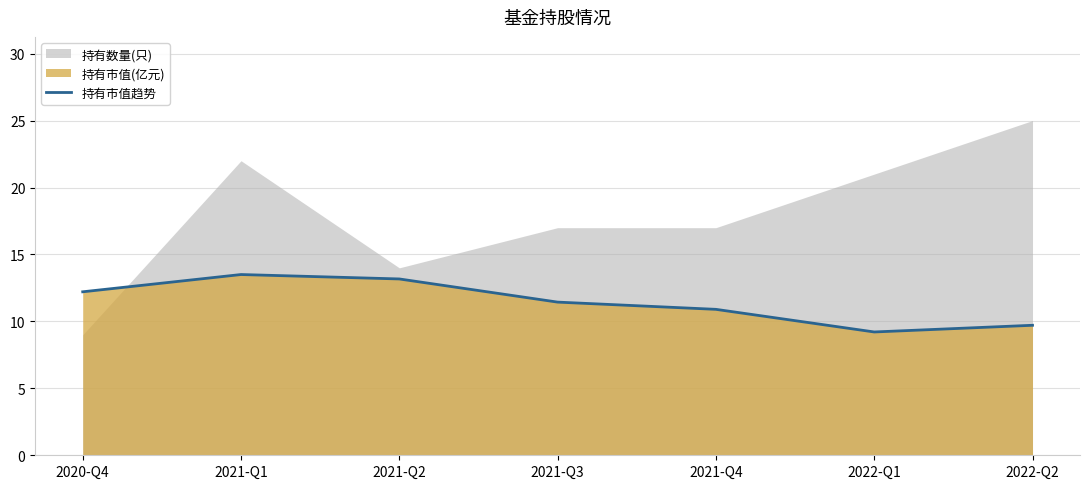

Reading left to right, list all the values displayed in this chart.

2020-Q4=12.2	2021-Q1=13.5	2021-Q2=13.2	2021-Q3=11.4	2021-Q4=10.9	2022-Q1=9.2	2022-Q2=9.7